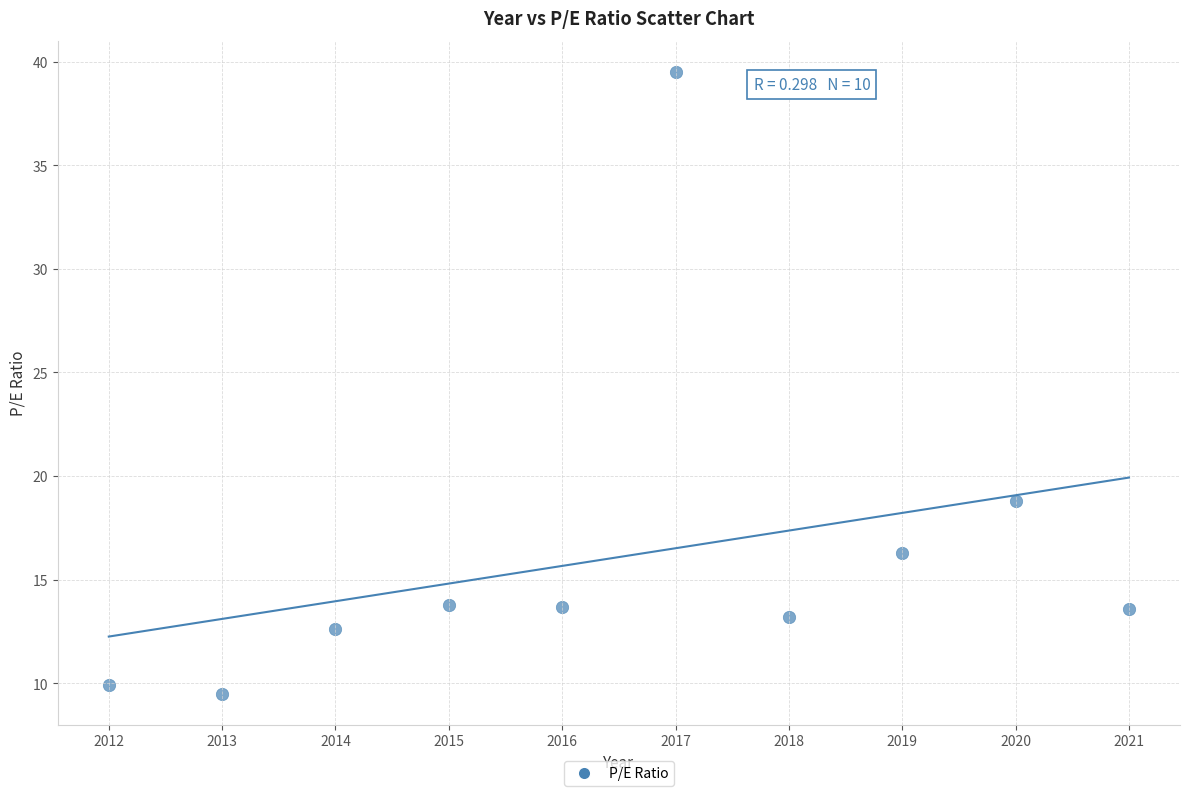

What is the range of X values (max minus min)?

9.0